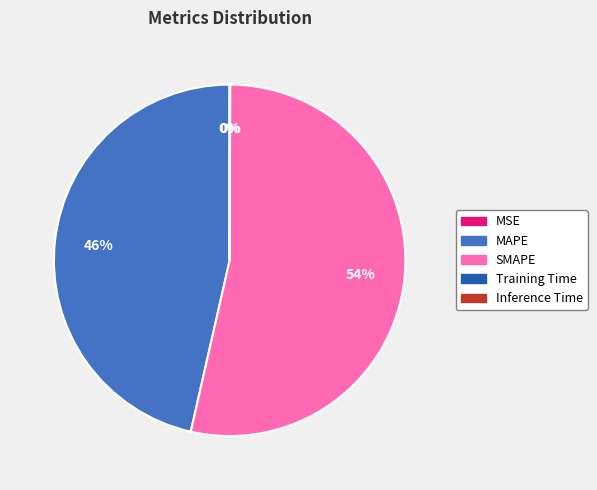

Does SMAPE account for over 50% of the chart?

Yes